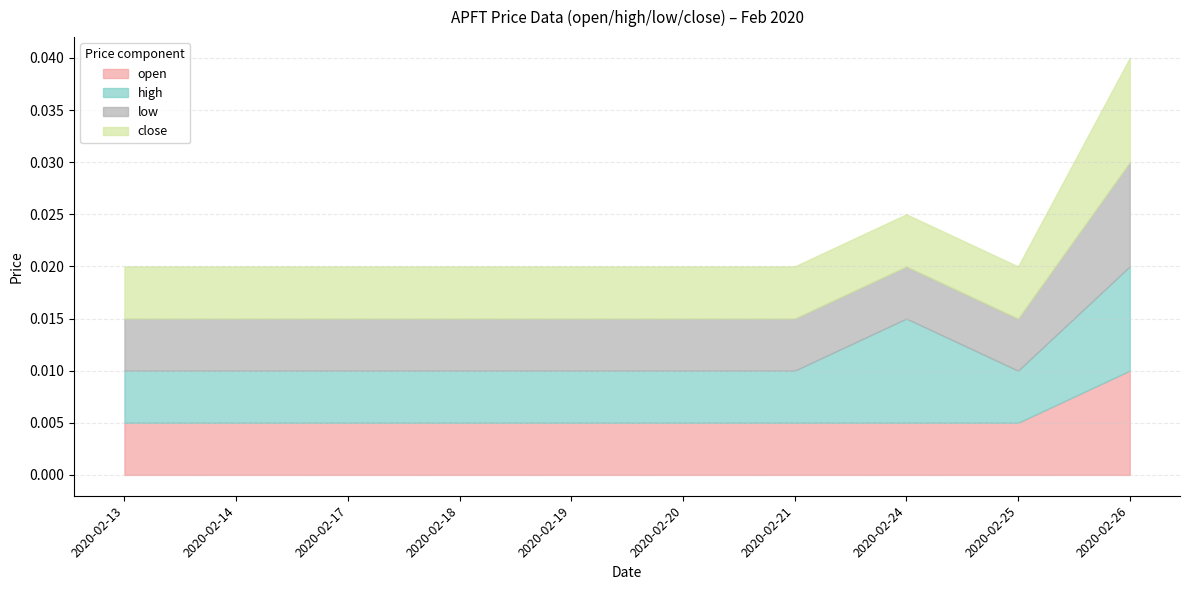

True or false: high and low cross at least once.

False